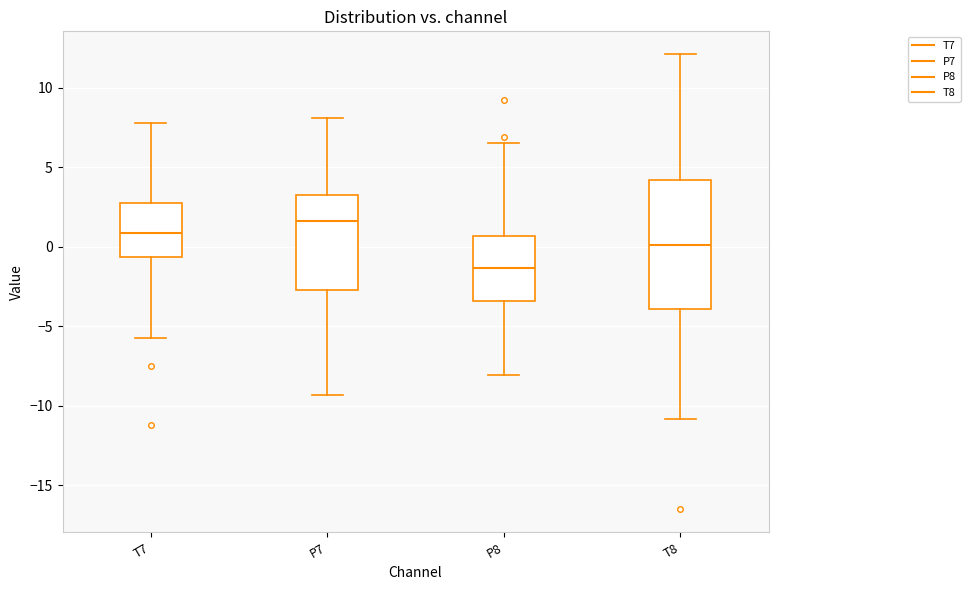

Which box has the lowest median line?

P8